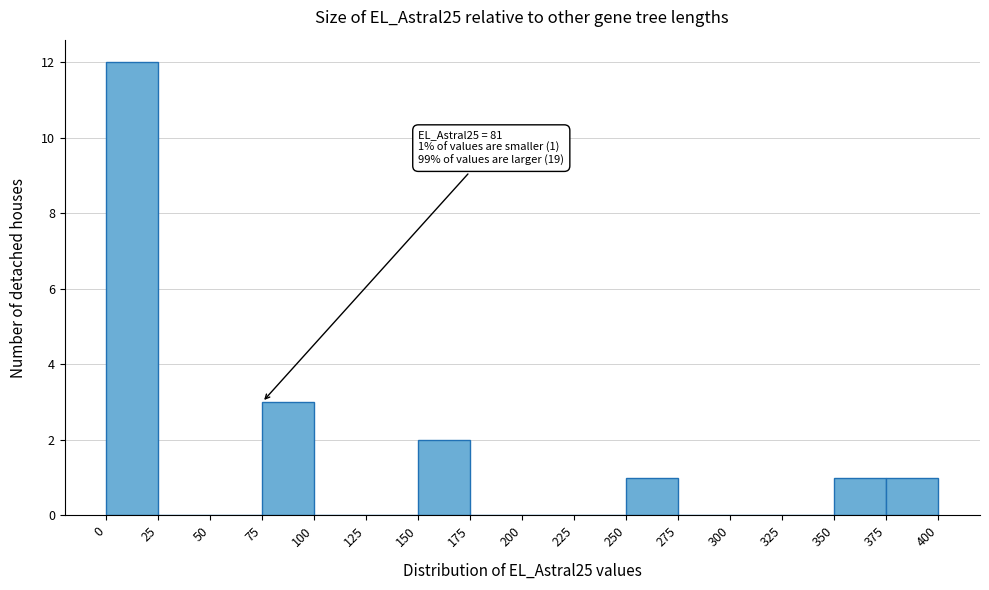

Which range on the x-axis has the tallest bar?

0 to 25